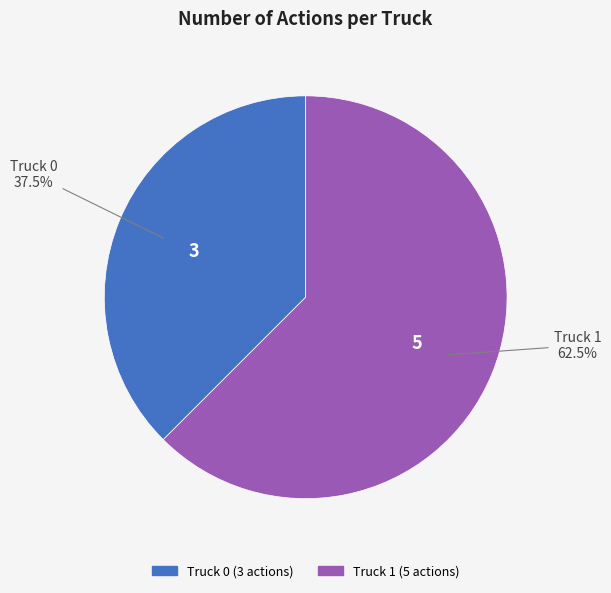

Between Truck 1 and Truck 0, which is larger?

Truck 1